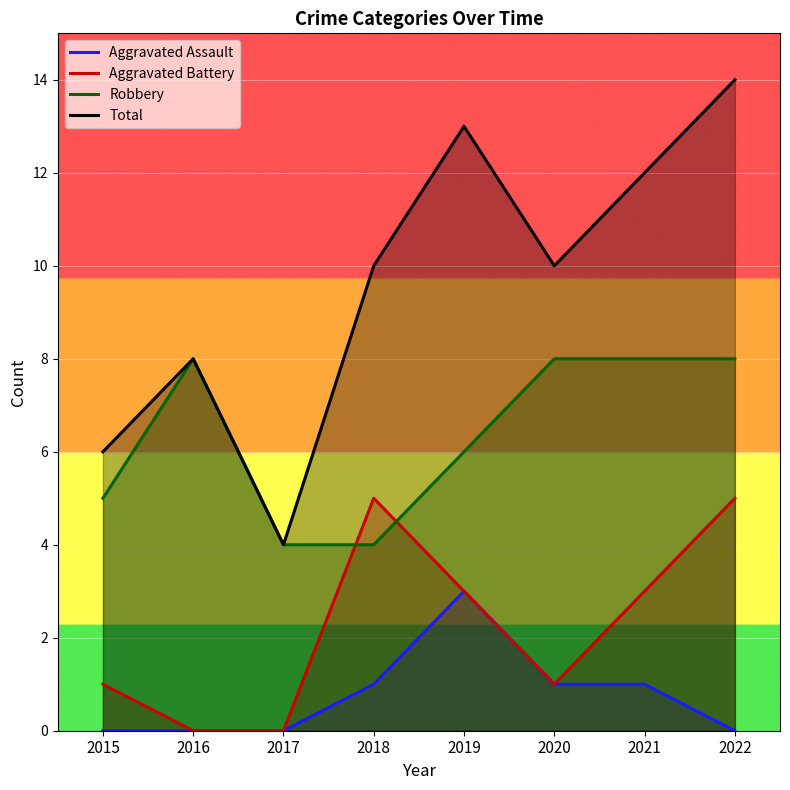

Rank the series by their maximum value, from lowest to highest.

Aggravated Assault, Aggravated Battery, Robbery, Total